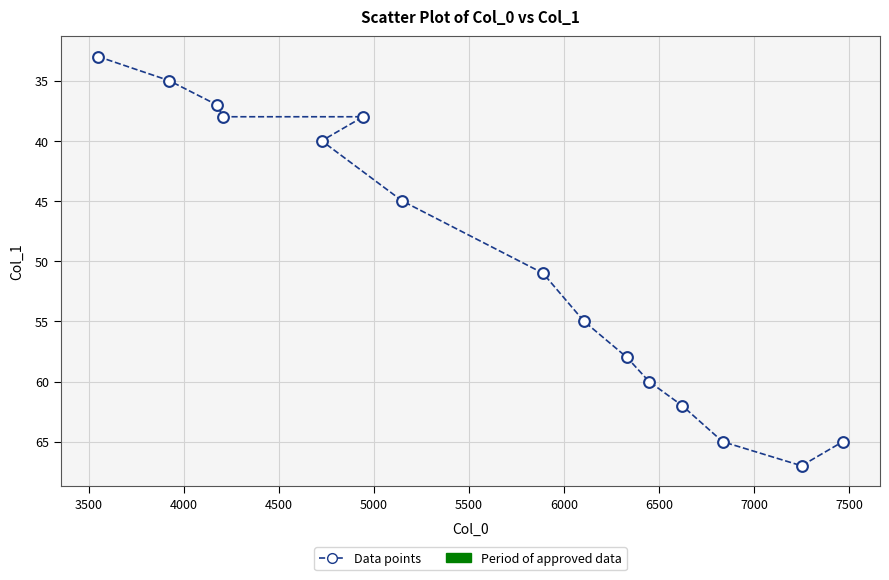

What is the range of Y values (max minus min)?

34